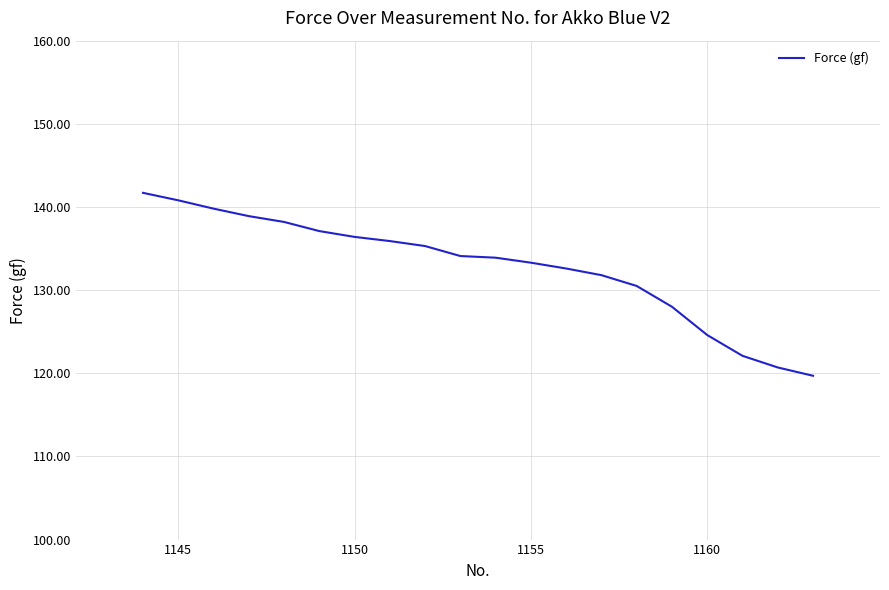

What is the difference between the maximum and minimum values?

22.0